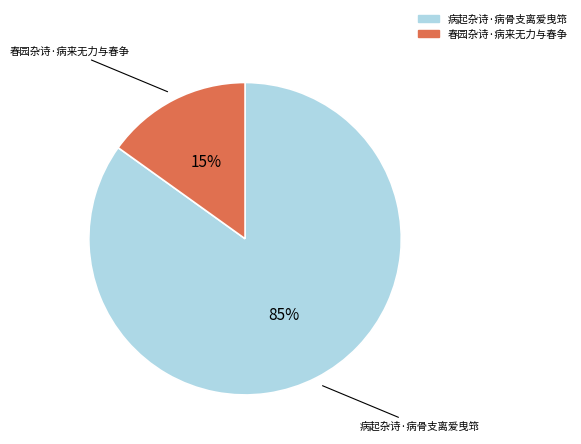

Rank the categories by value from highest to lowest.

病起杂诗·病骨支离爱曳筇, 春园杂诗·病来无力与春争